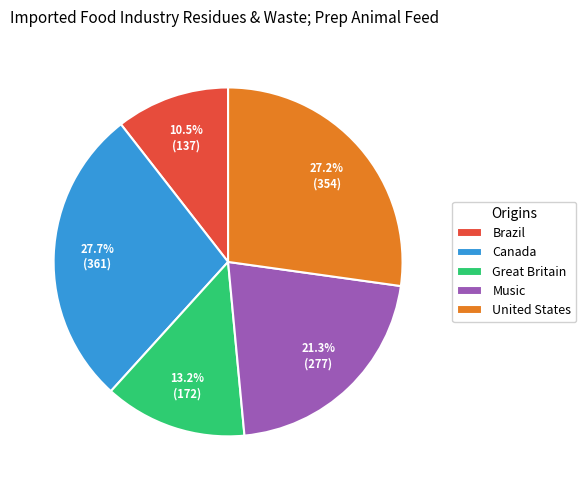

Which category has the biggest portion of the pie?

Canada